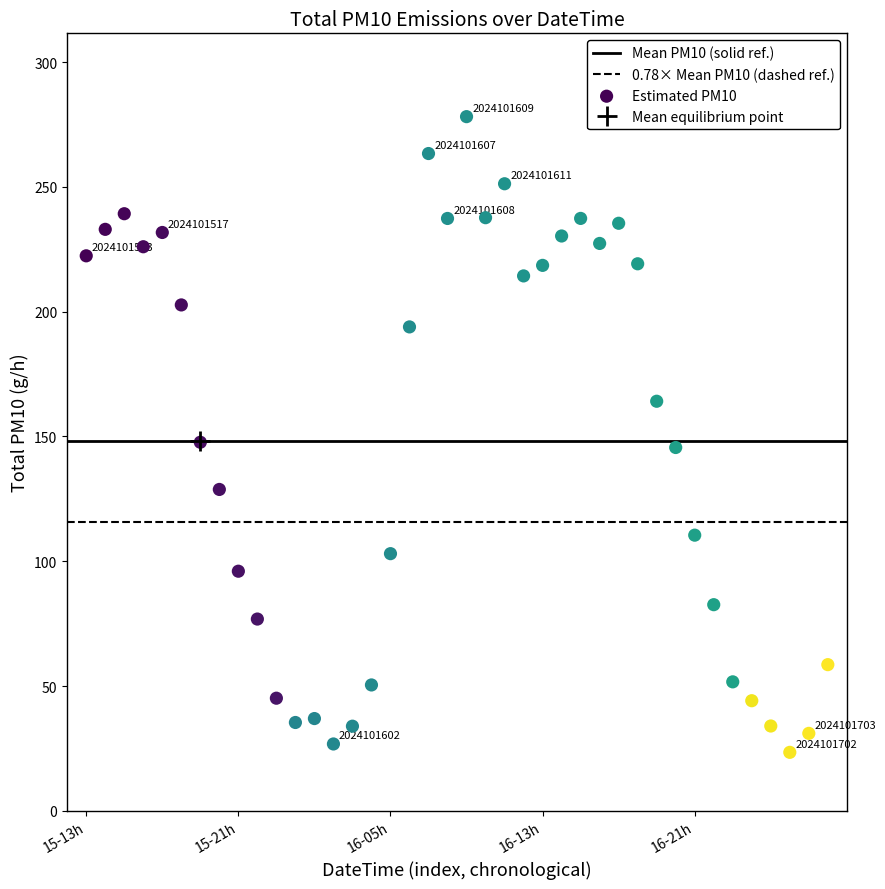

How many data points are displayed?

40